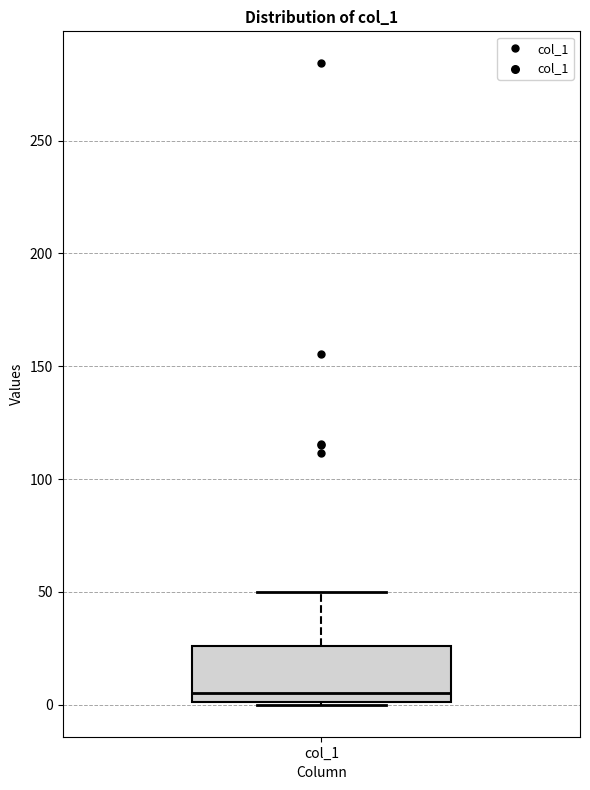

Transcribe this box plot: give where the median line is, the range the box spans, and where the two whiskers end, as read against the y-axis. The values are not printed on the chart, so give them approximately, as read against the axis.

median 5, box 0 to 25, whiskers 0 to 50